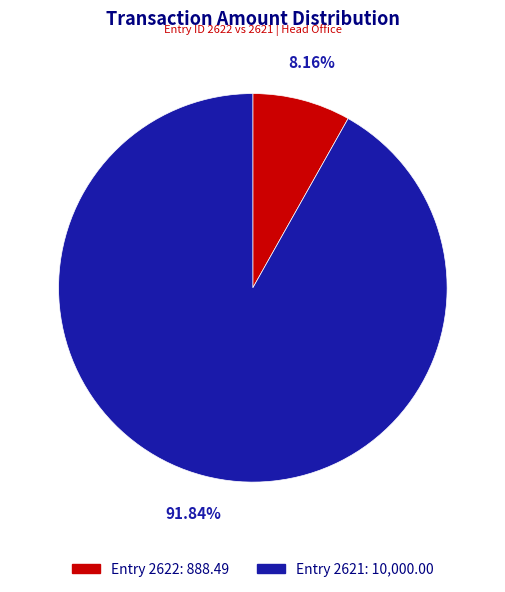

Does any single category account for the majority?

Yes